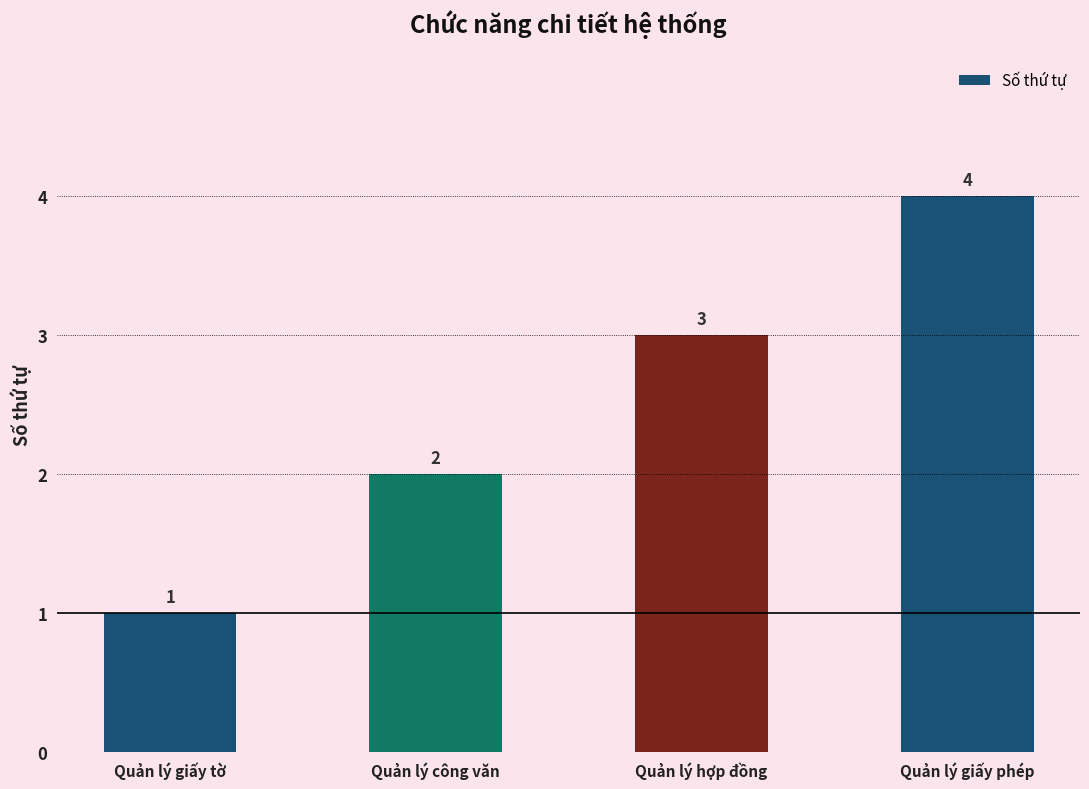

Between Quản lý giấy phép and Quản lý công văn, which is larger?

Quản lý giấy phép